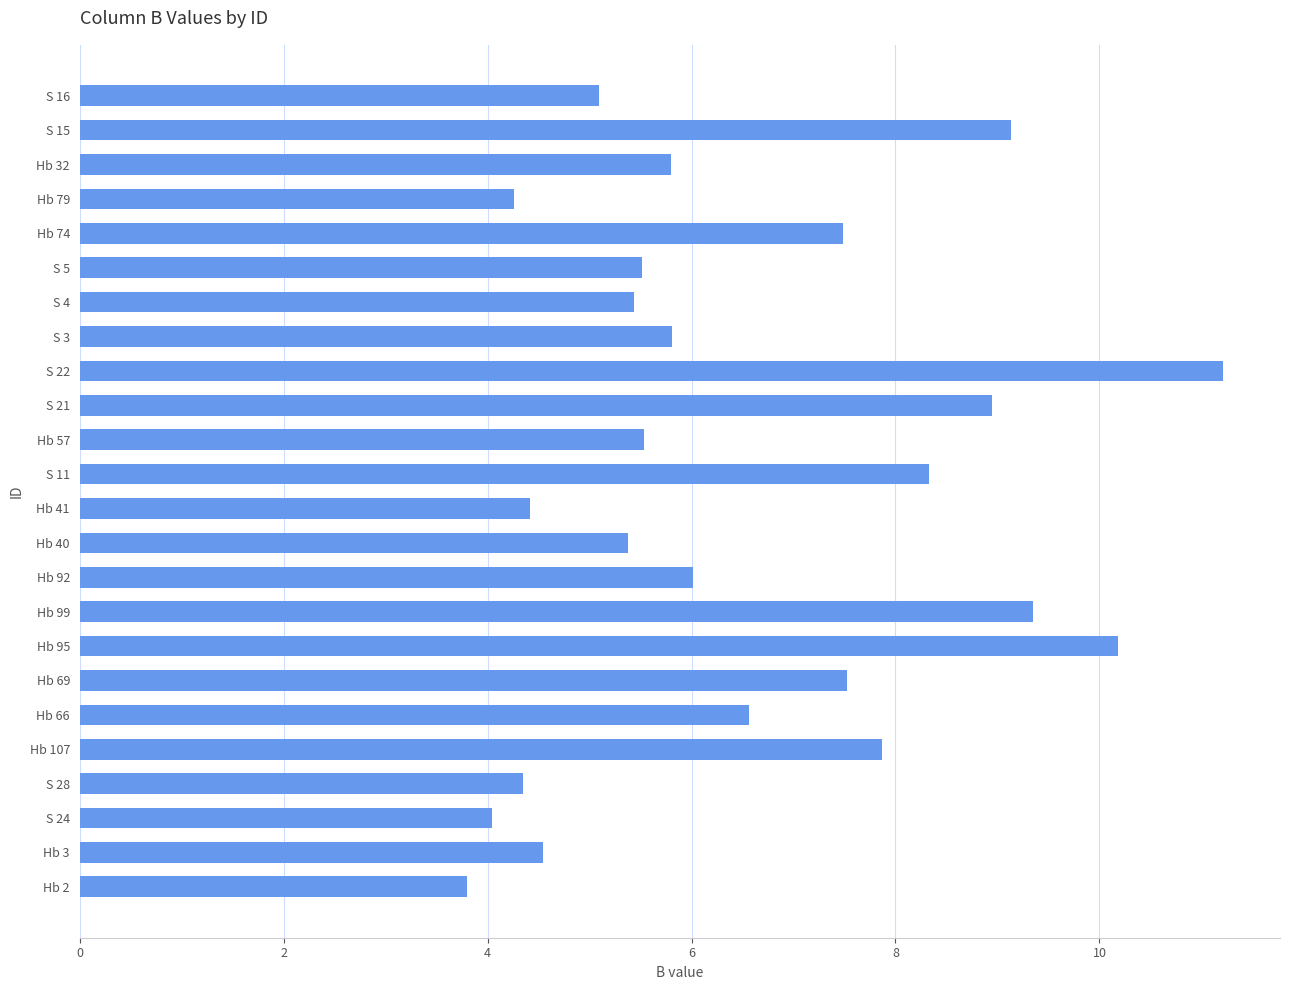

At which category does the chart reach its peak across all series?

S 22